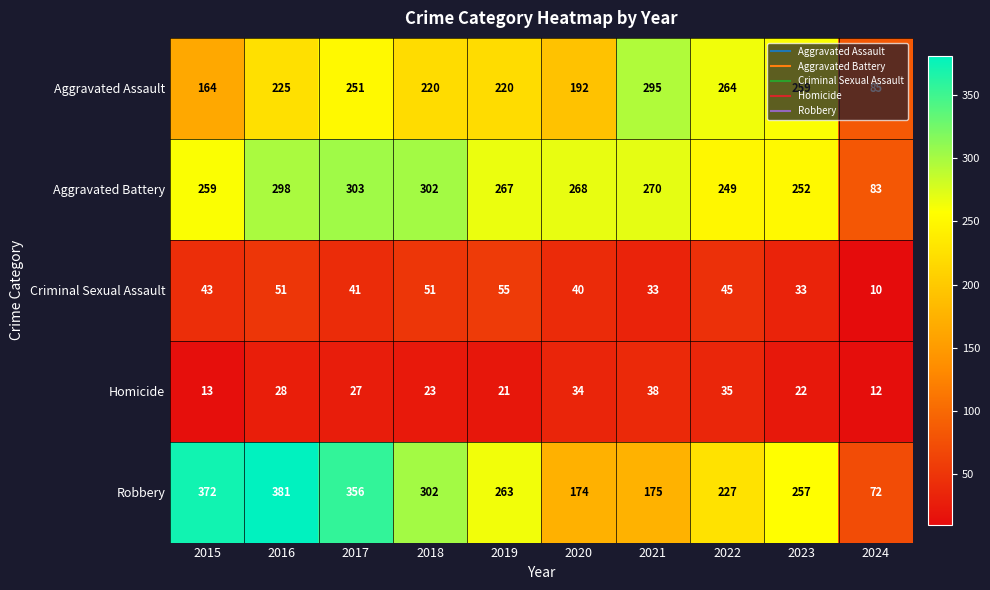

At 2015, list the series in order from smallest to largest.

Homicide, Criminal Sexual Assault, Aggravated Assault, Aggravated Battery, Robbery